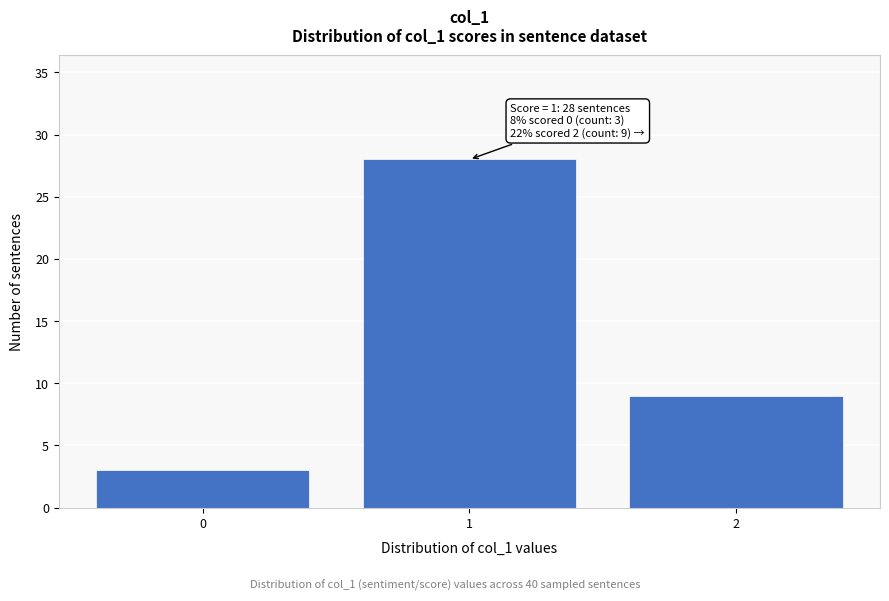

Reading left to right, what are all the values shown in this chart?

0=3	1=28	2=9